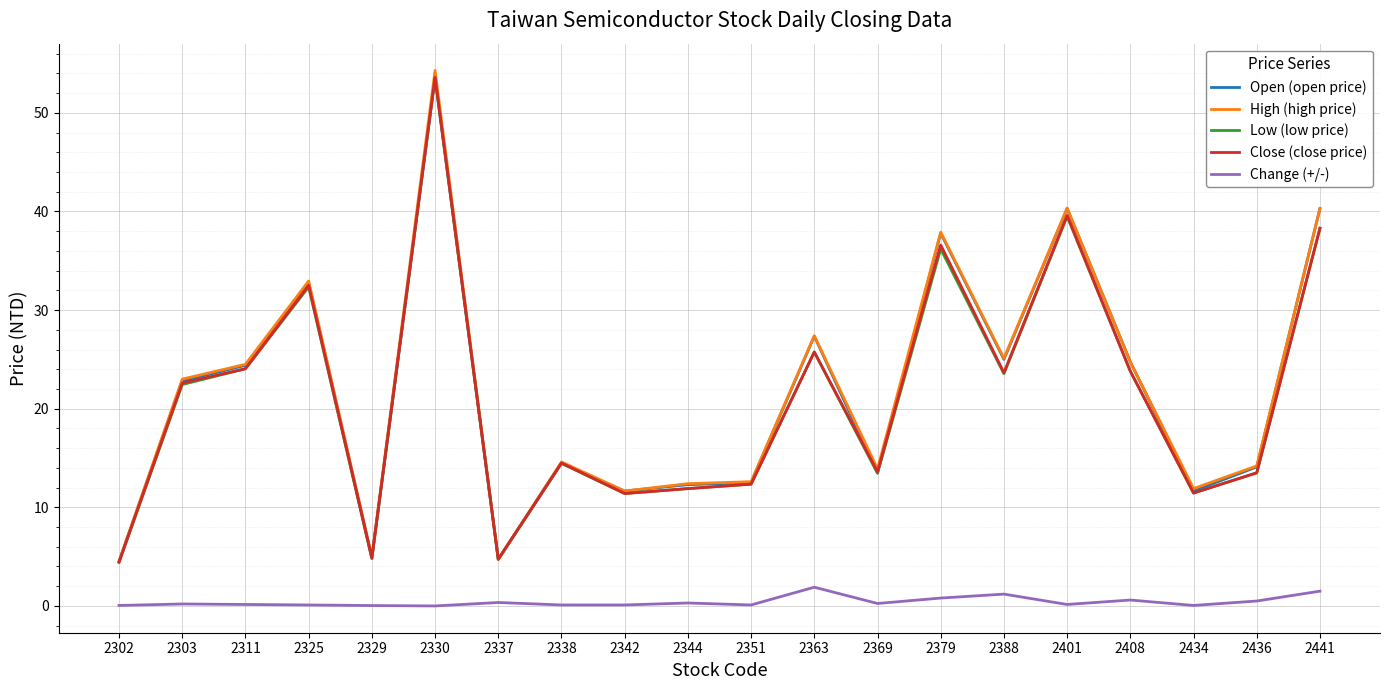

Is it true that High (high price) equals 40.3 at 2441?

True